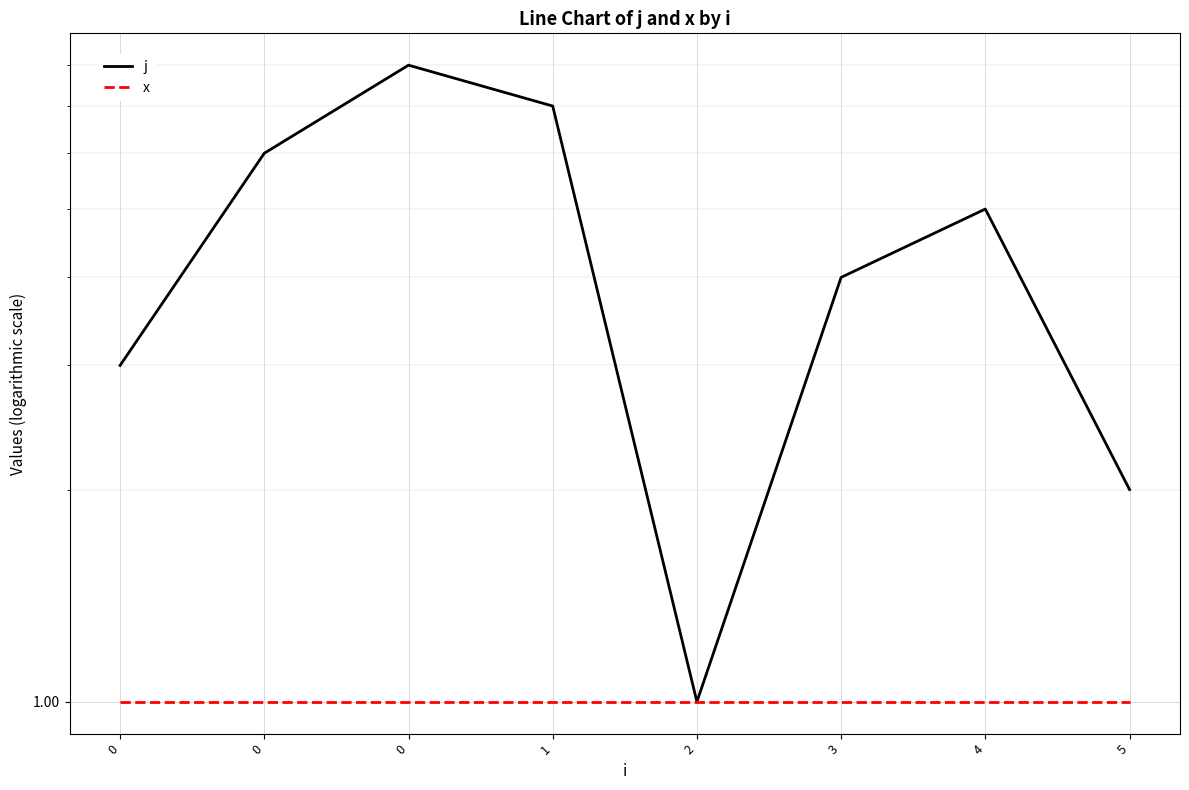

True or false: j and x intersect in this chart.

False